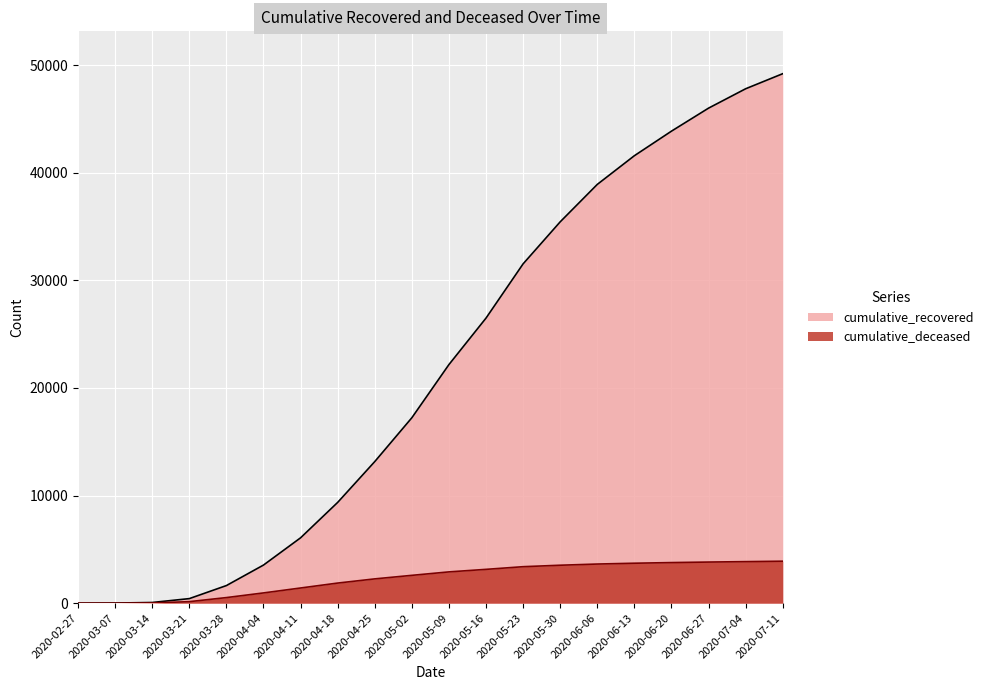

At which label does cumulative_recovered reach its peak?

2020-07-11